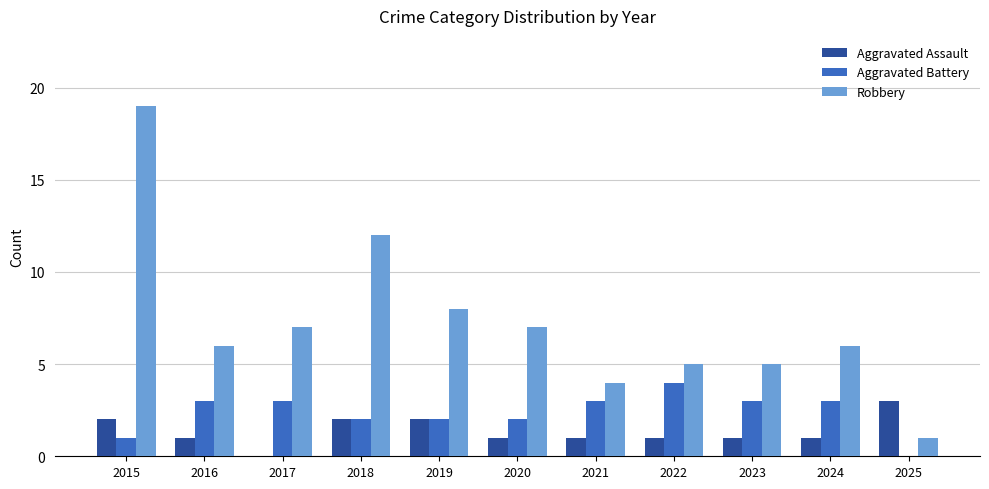

What is the average value of the Aggravated Battery series?

2